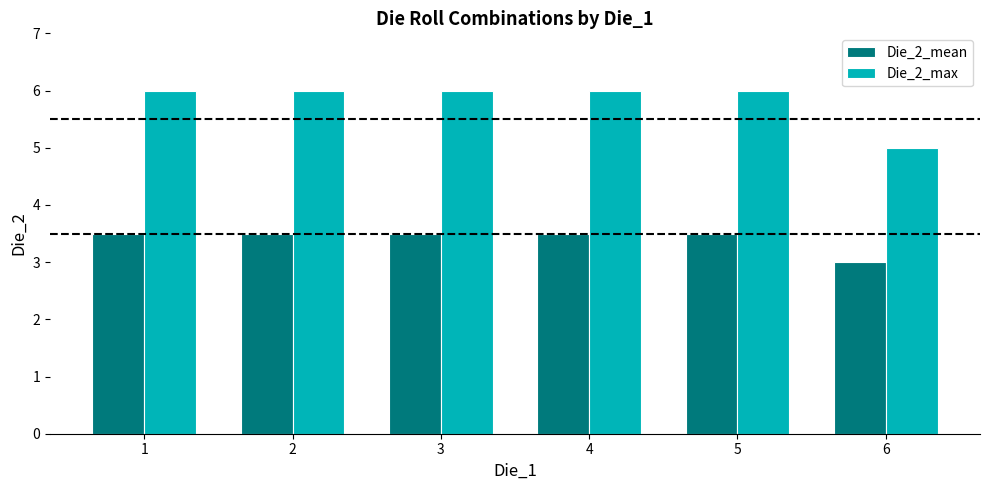

What is the difference between the maximum and minimum values in the Die_2_mean series?

0.5